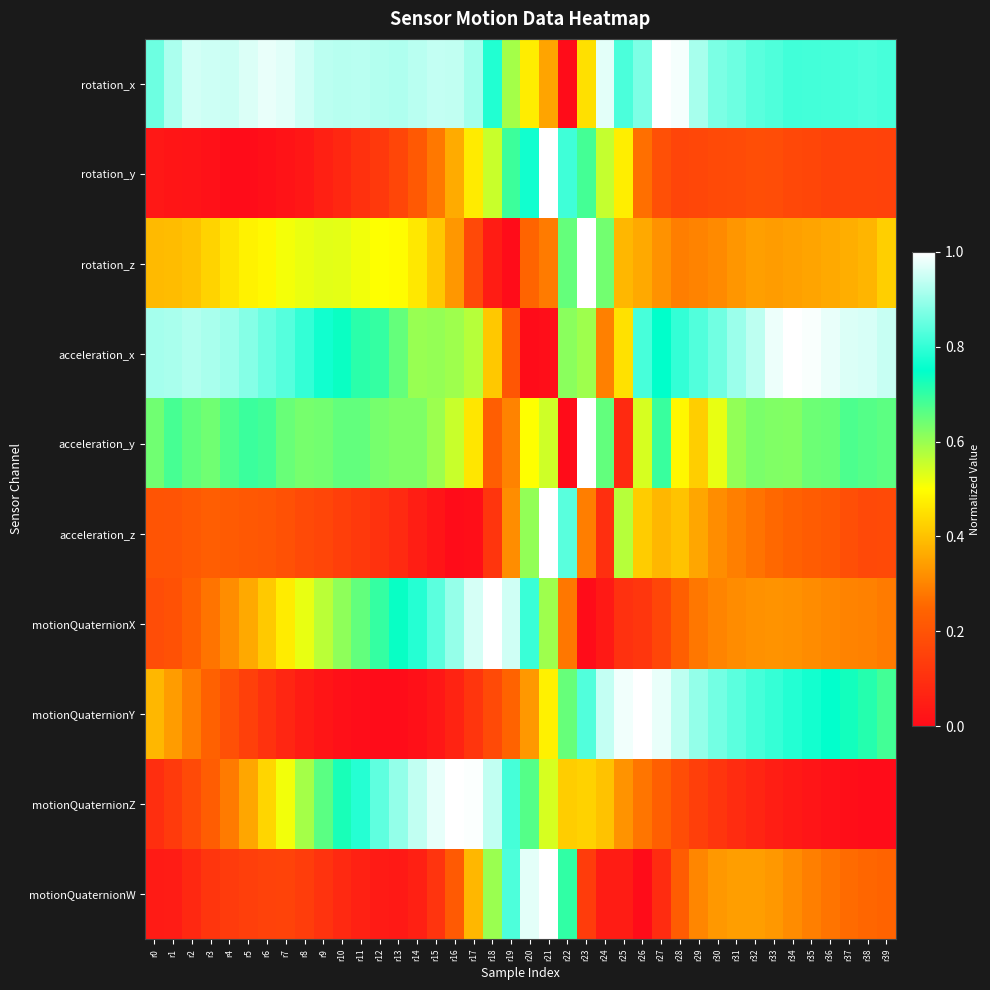

At which category is the sum across all series the highest?

r21